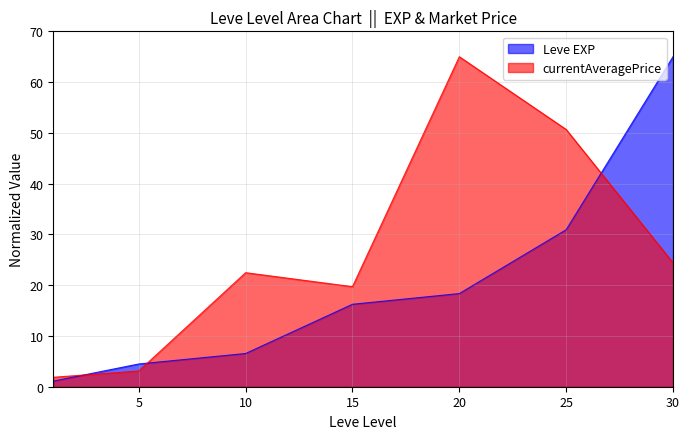

What is the minimum value shown in the chart?

1.1